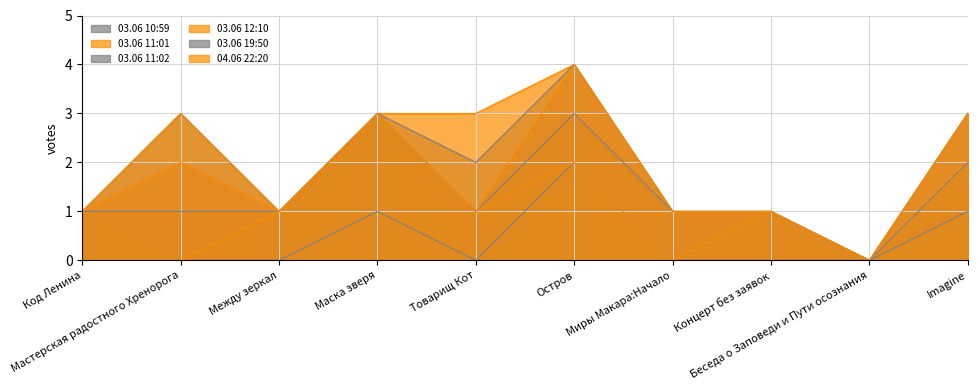

How many 03.06 11:02 values are between 1 and 2?

7